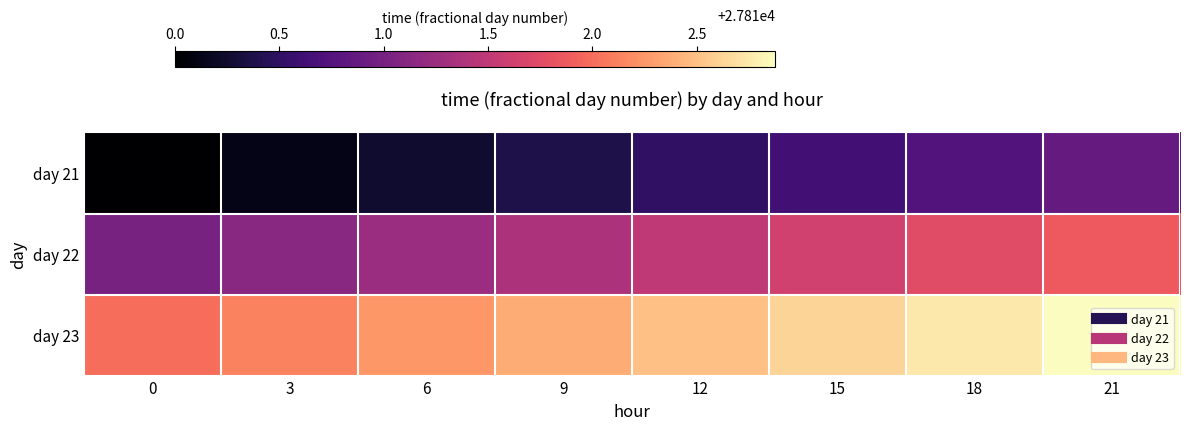

At how many categories does at least one series exceed 27812?

7